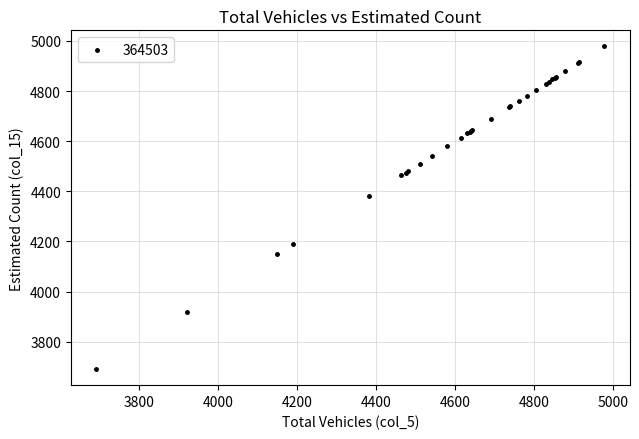

What Y value in the scatter plot is closest to 4334?

4383